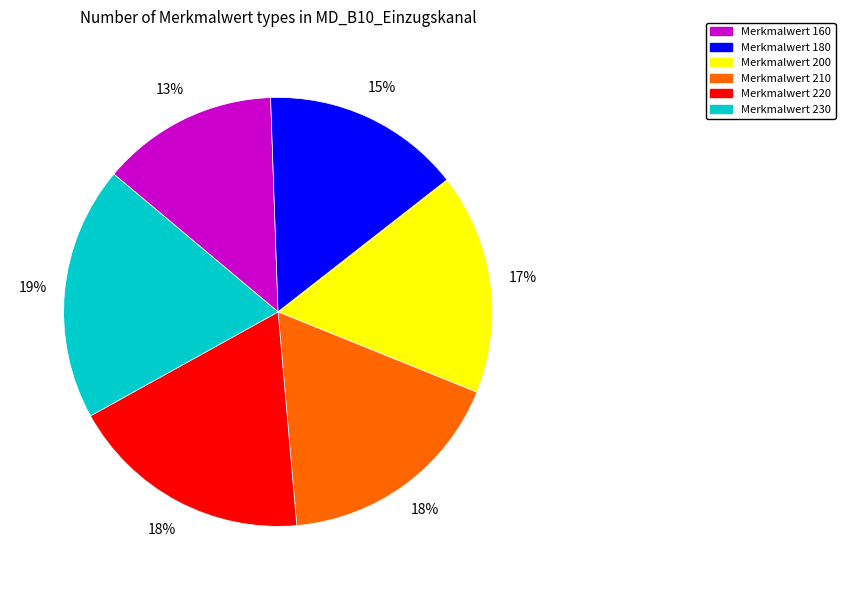

Does any single category account for the majority?

No